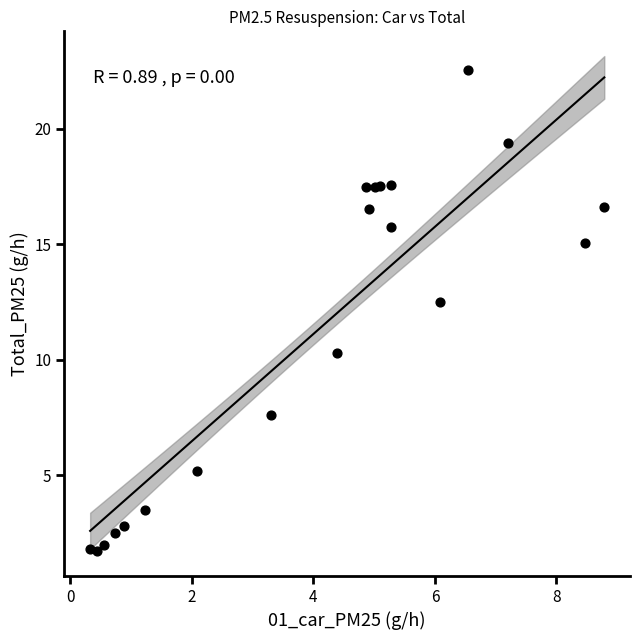

What Y value in the scatter plot is closest to 12?

12.5